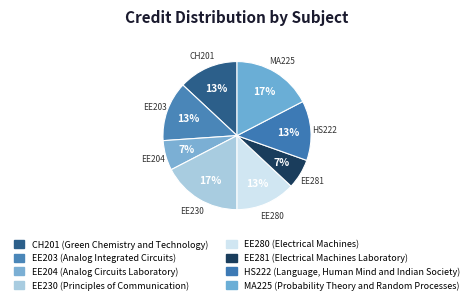

The EE281 slice represents 1% of the pie. True or false?

False